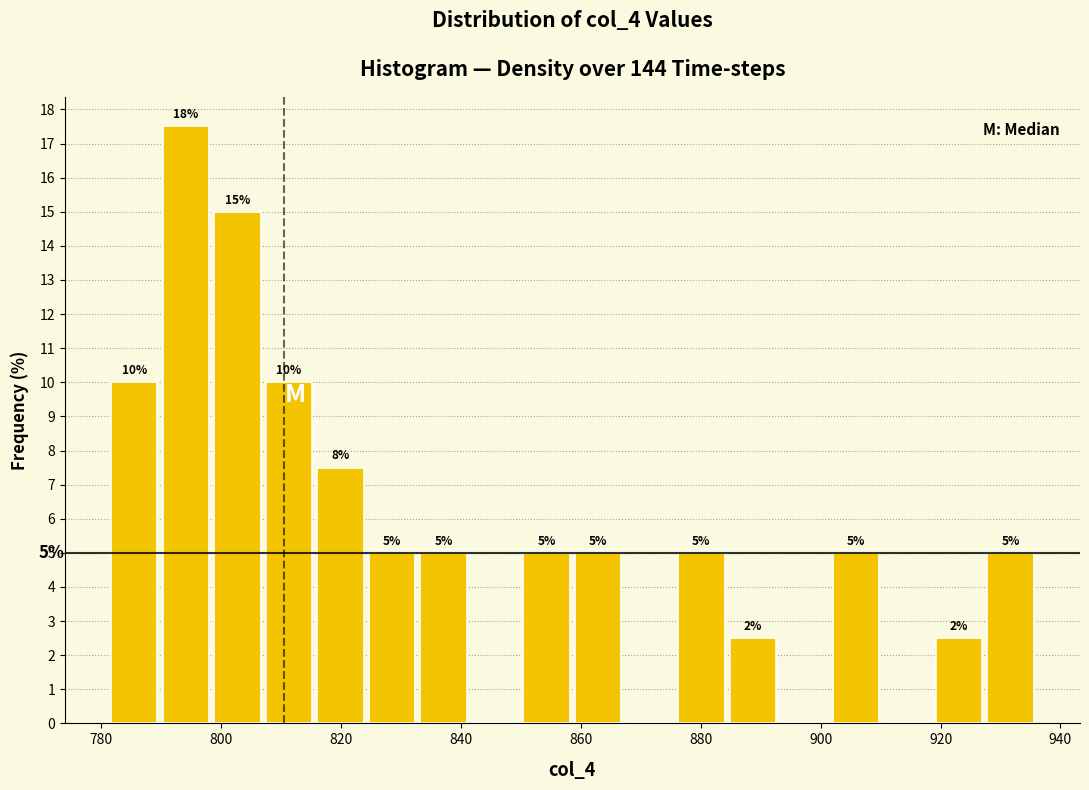

Which range on the x-axis has the tallest bar?

789.8 to 798.4